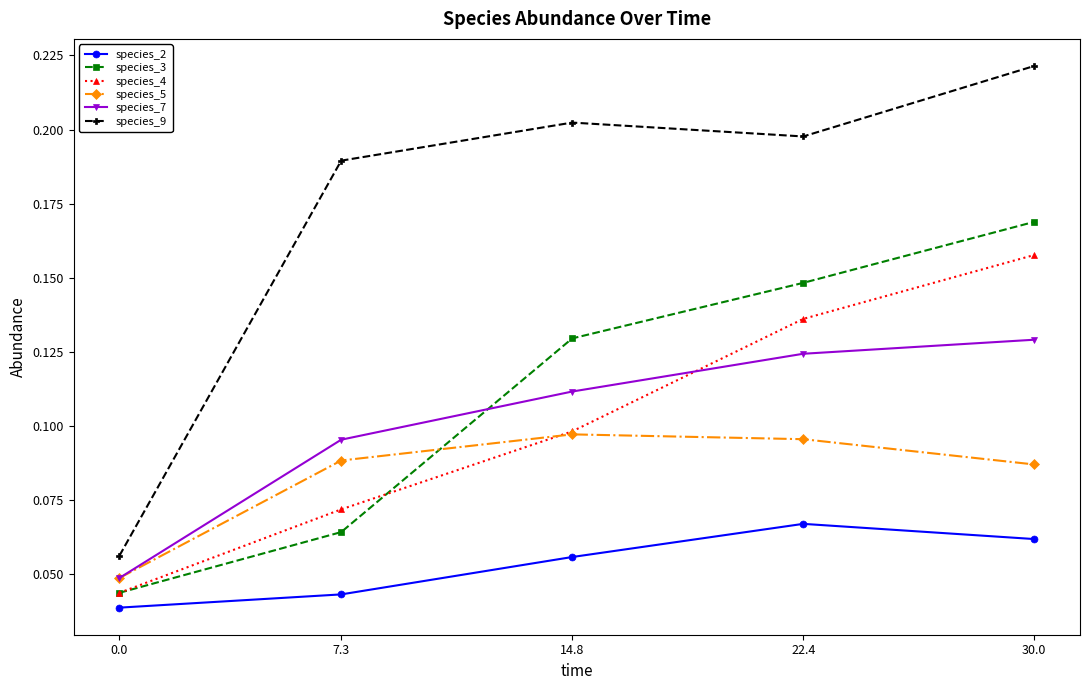

Which category has the highest value in the species_9 series?

30.0